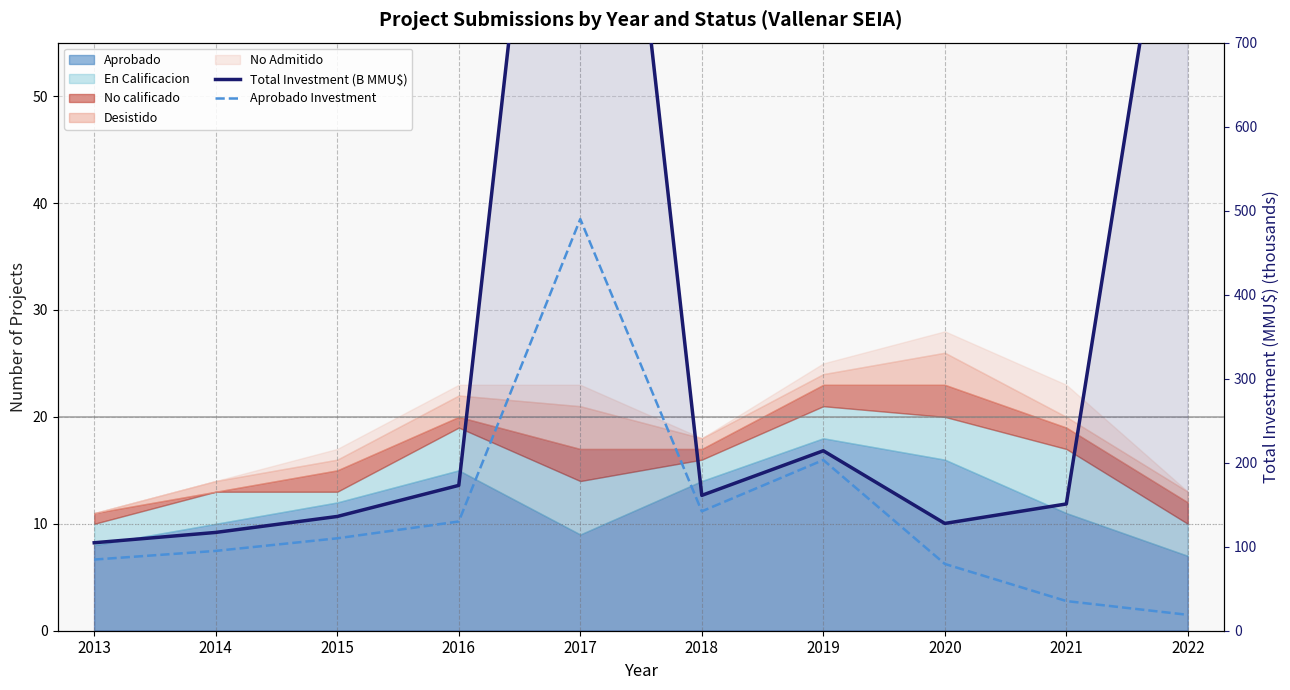

At how many categories does at least one series exceed 1413?

1